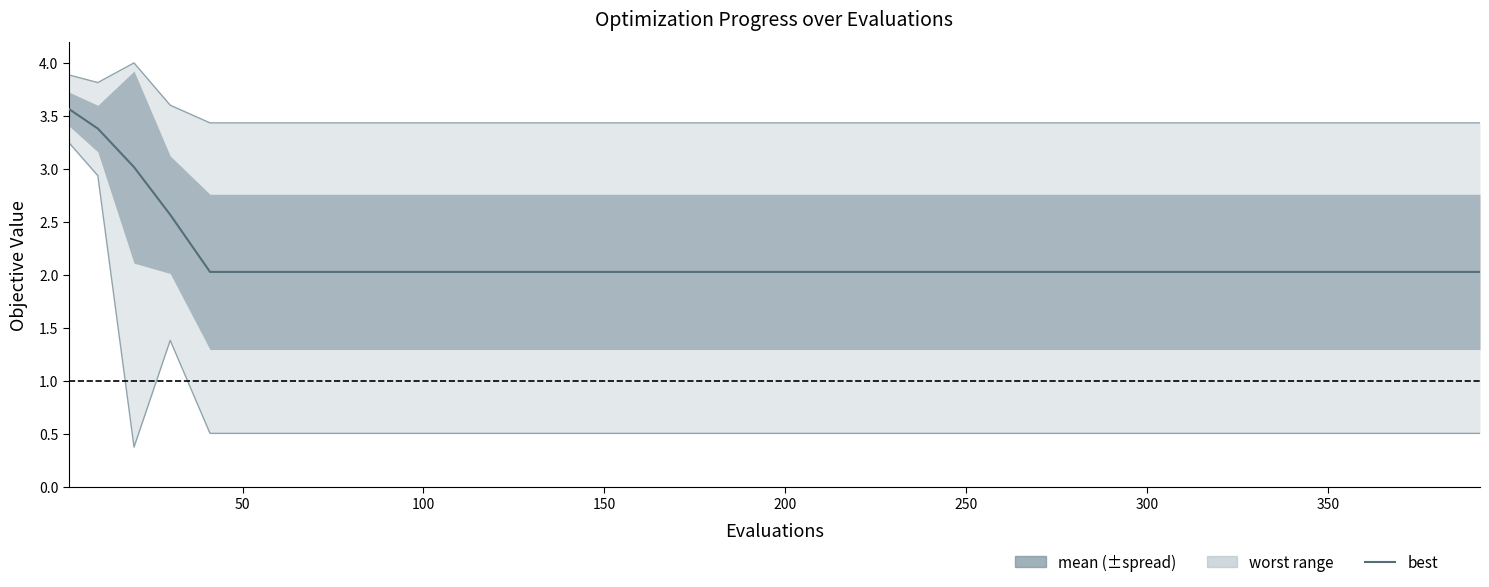

True or false: there are more than 0 points higher than both neighbors.

False